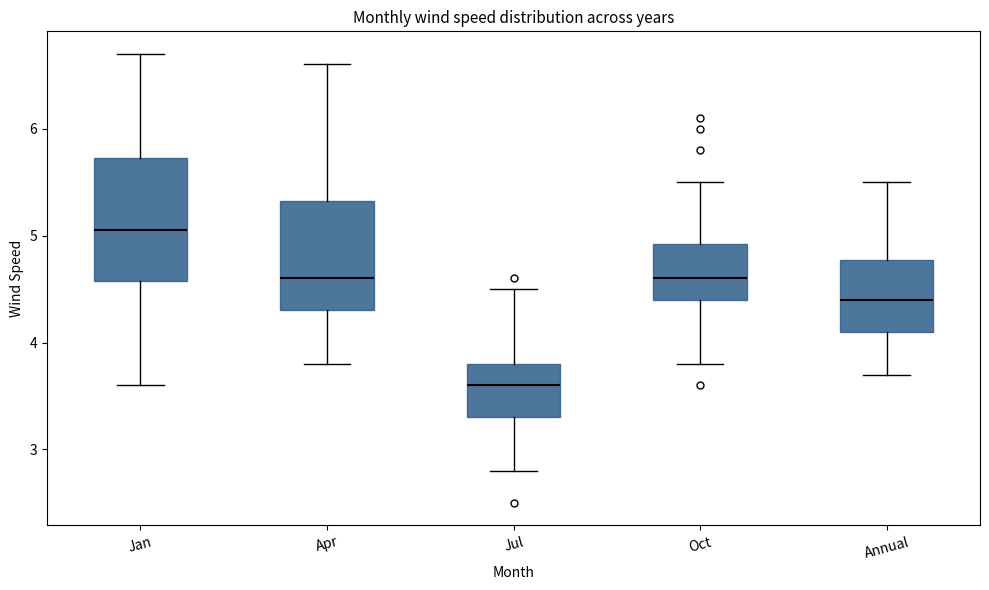

Where is the lower edge of the box for Jan on the y-axis? The values are not printed on the chart, so give them approximately, as read against the axis.

4.6